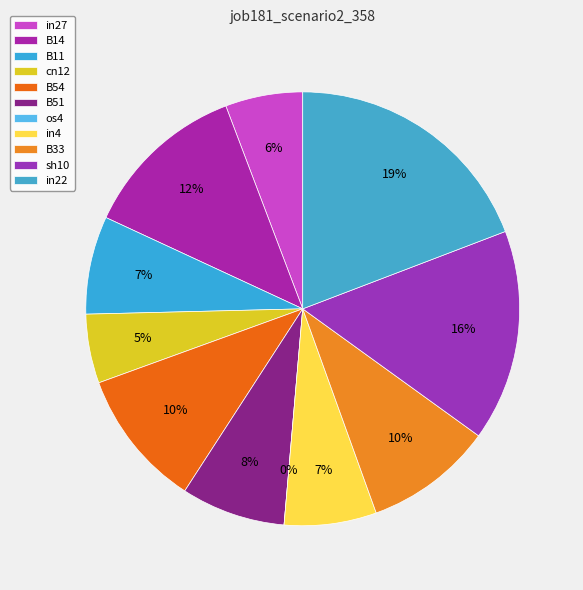

To the nearest percent, what is the combined percentage of in4 and in27?

13%